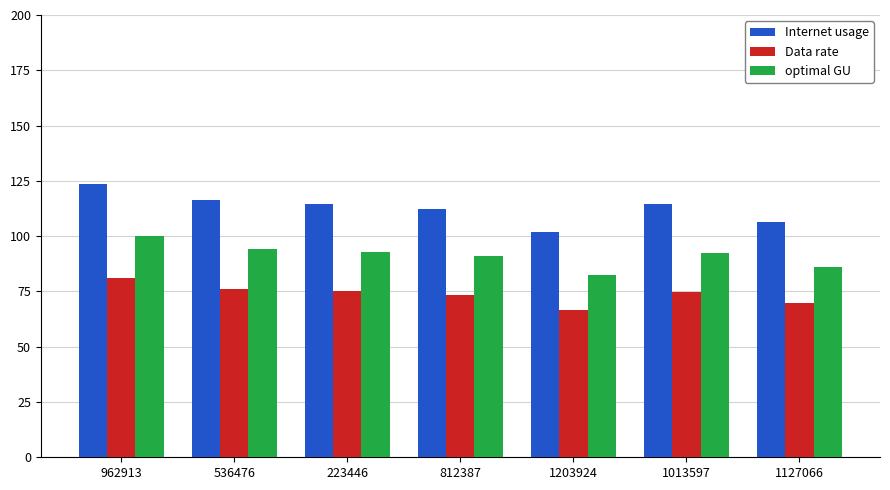

True or false: Internet usage has a value of 31.5 at 1127066.

False